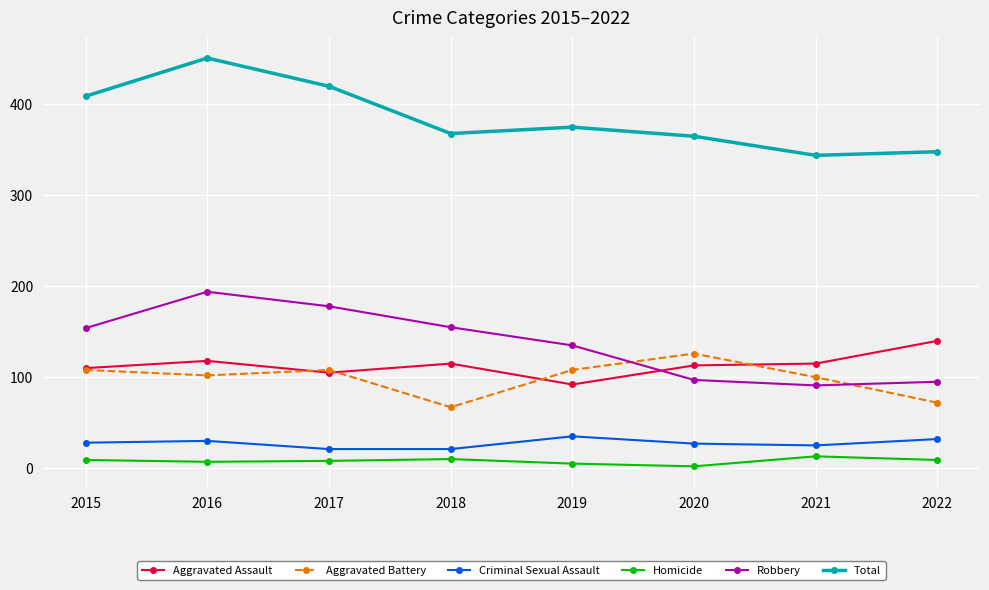

Is the value of Homicide at 2017 greater than the value of Criminal Sexual Assault at 2021?

No